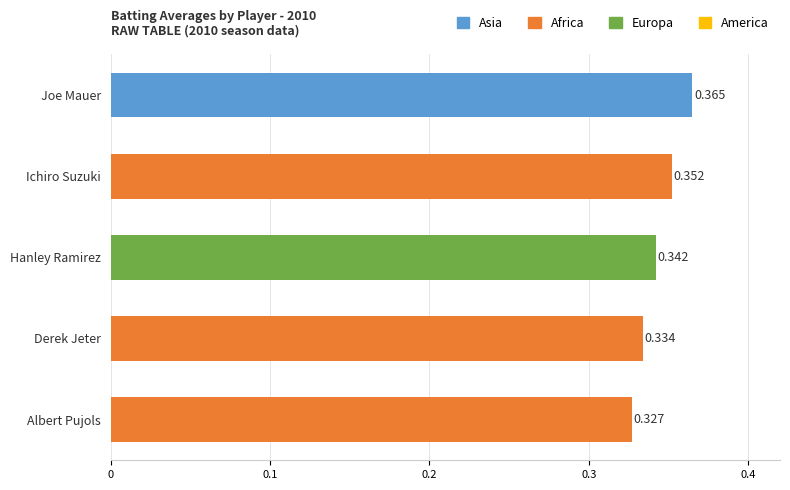

The value at Derek Jeter is 0.2. True or false?

False